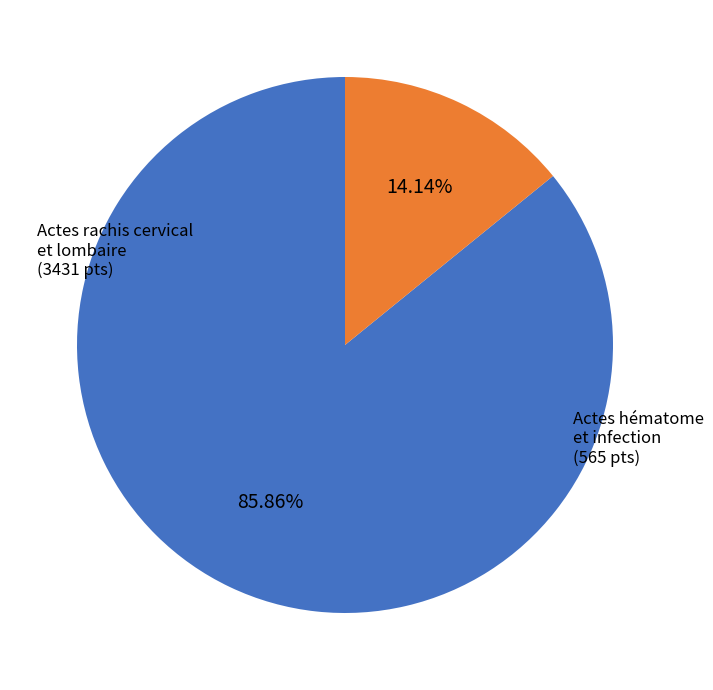

Does any single category account for the majority?

Yes